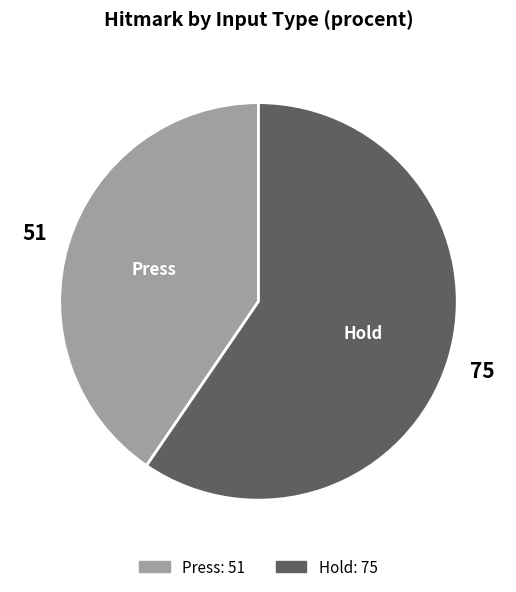

Count the number of slices in the pie.

2